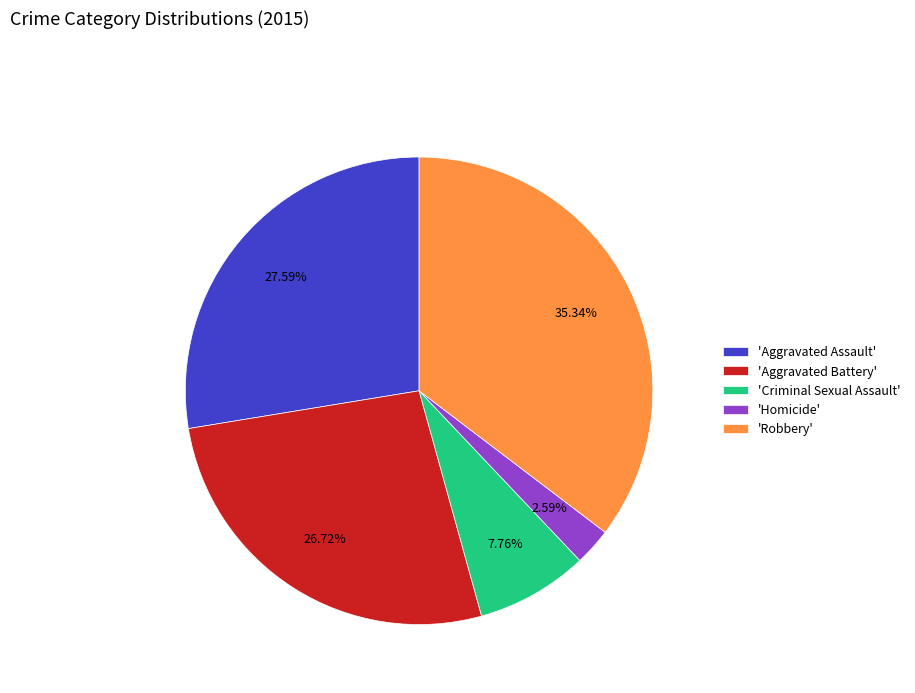

How many segments does this pie chart have?

5